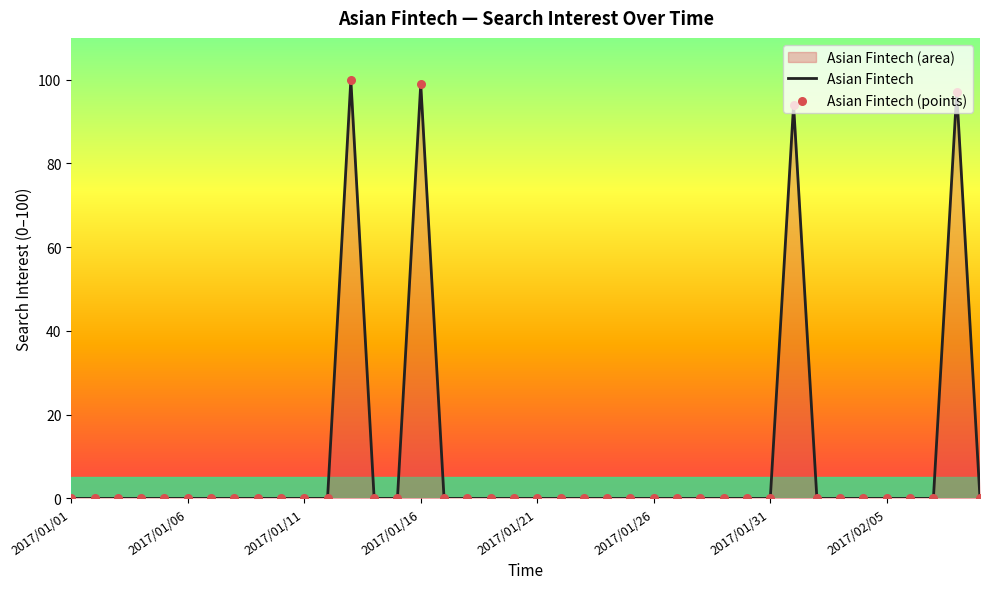

What is the difference between the maximum and minimum values?

100